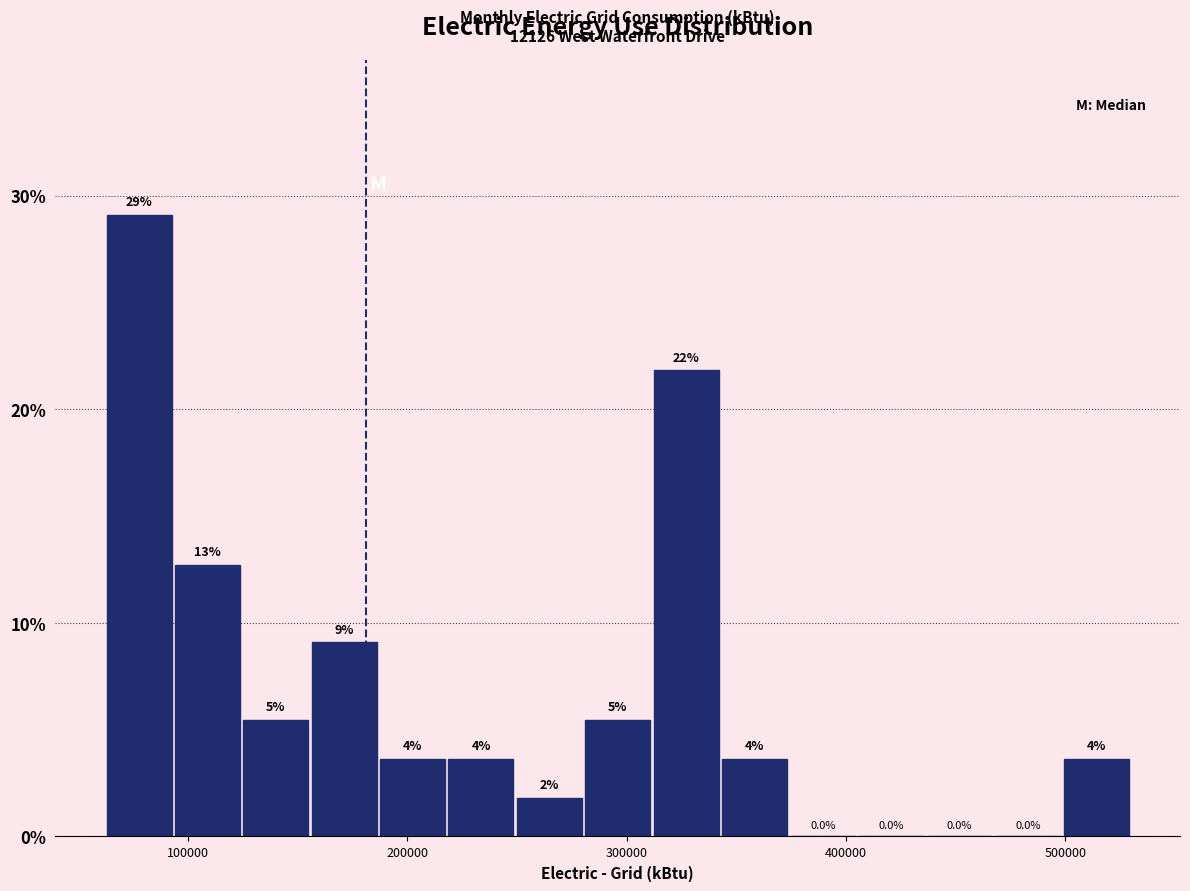

Around what value on the x-axis is the tallest bar? Give the approximate position of its centre, as read against the axis.

80000